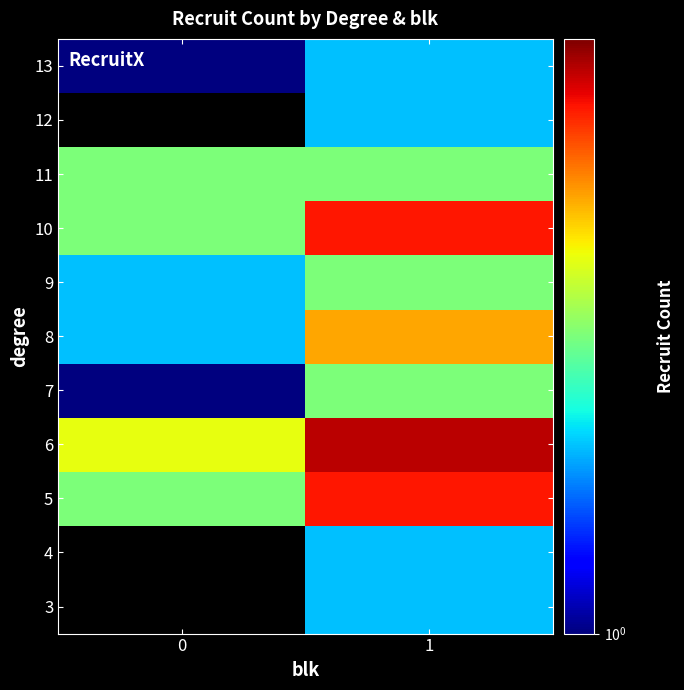

The value of 9 at 1 is 4.3. True or false?

False